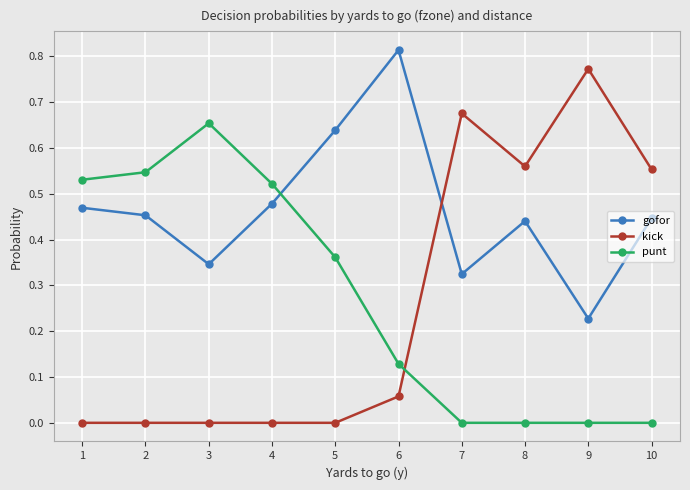

What are all the series names shown in the legend?

gofor, kick, punt